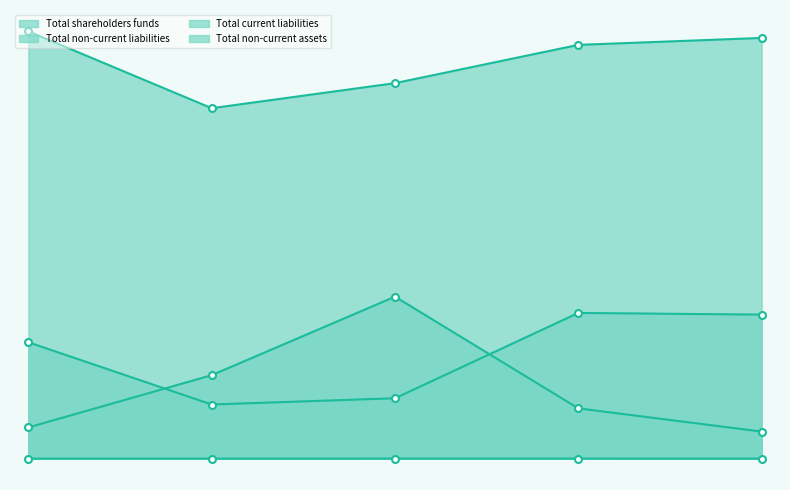

What is the total value across all series at FY15?

260184450